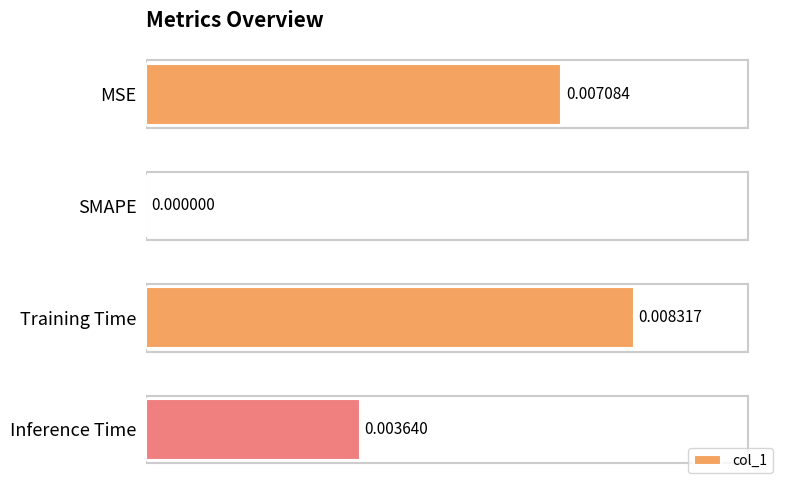

At which category does the chart reach its peak across all series?

Training Time